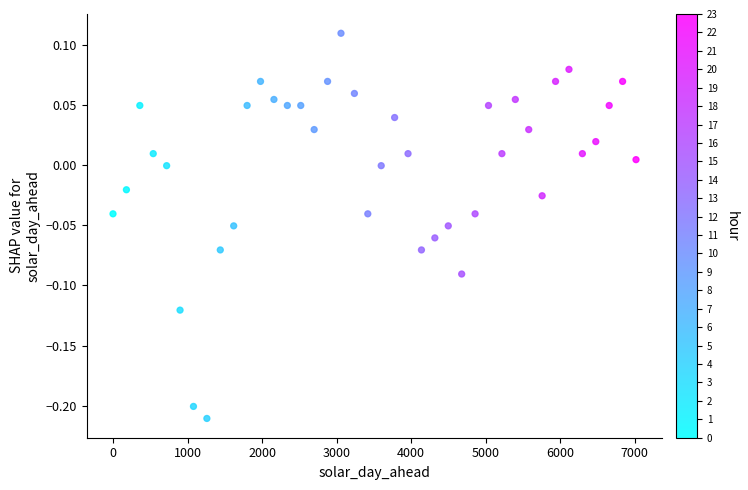

What is the range of Y values (max minus min)?

0.3